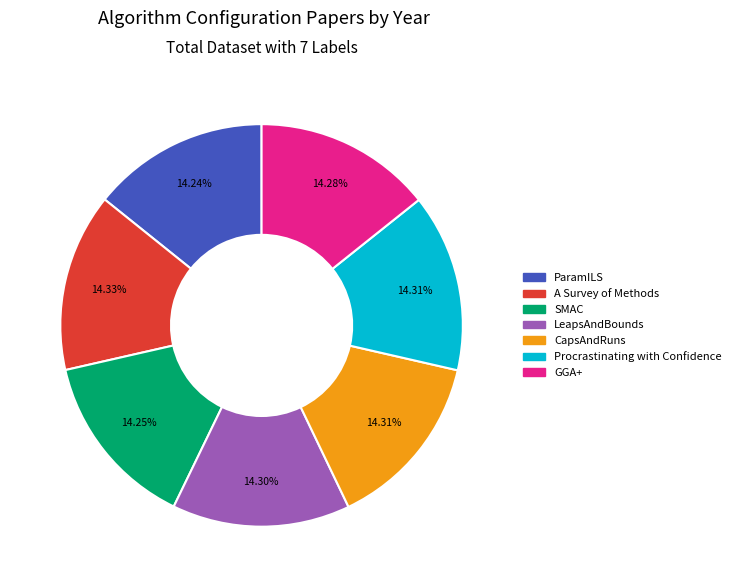

Is there a majority slice in this chart?

No